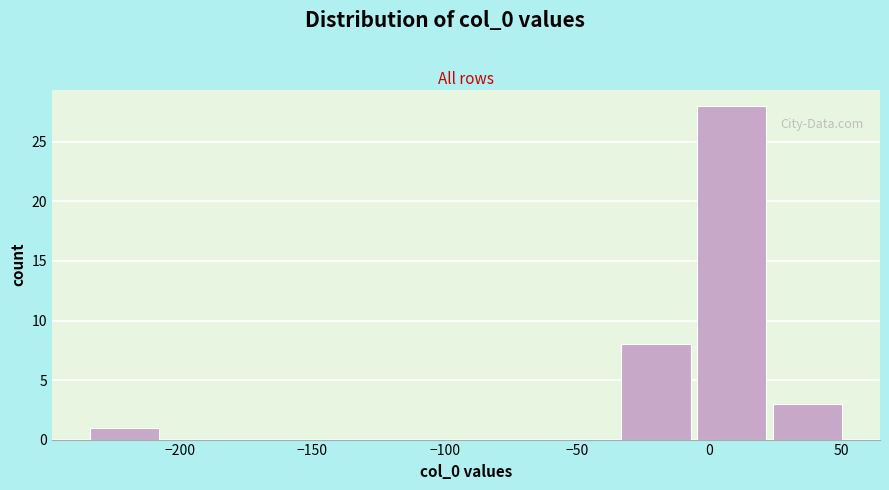

Over which range of the x-axis is the bar tallest?

-5 to 25